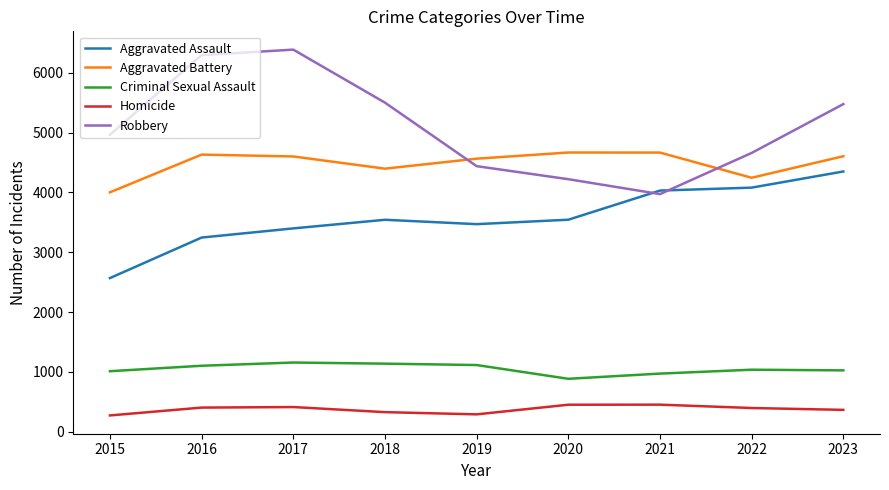

True or false: Criminal Sexual Assault and Aggravated Battery intersect in this chart.

False